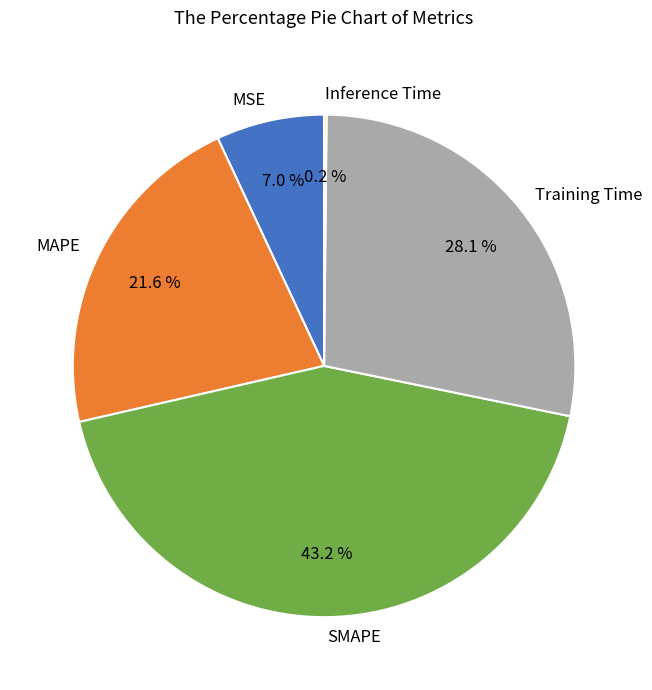

Does any single category account for the majority?

No